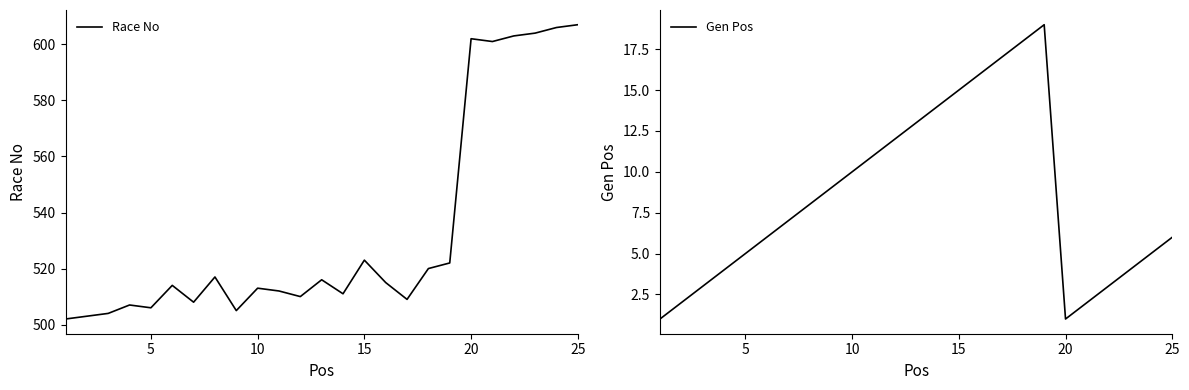

Reading left to right, what are all the values shown in this chart?

Race No: 502	503	504	507	506	514	508	517	505	513	512	510	516	511	523	515	509	520	522	602	601	603	604	606	607
Gen Pos: 1	2	3	4	5	6	7	8	9	10	11	12	13	14	15	16	17	18	19	1	2	3	4	5	6